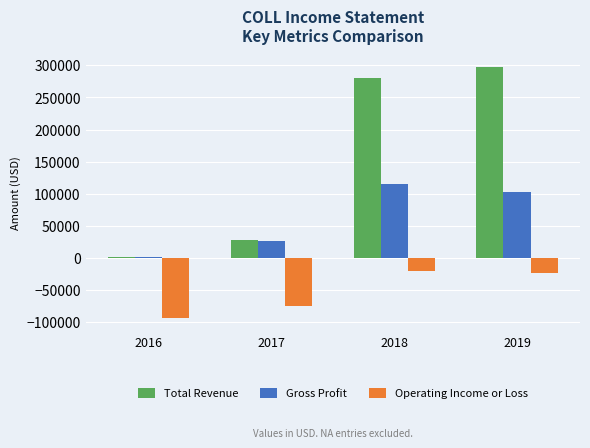

Which series has the largest range (max minus min)?

Total Revenue